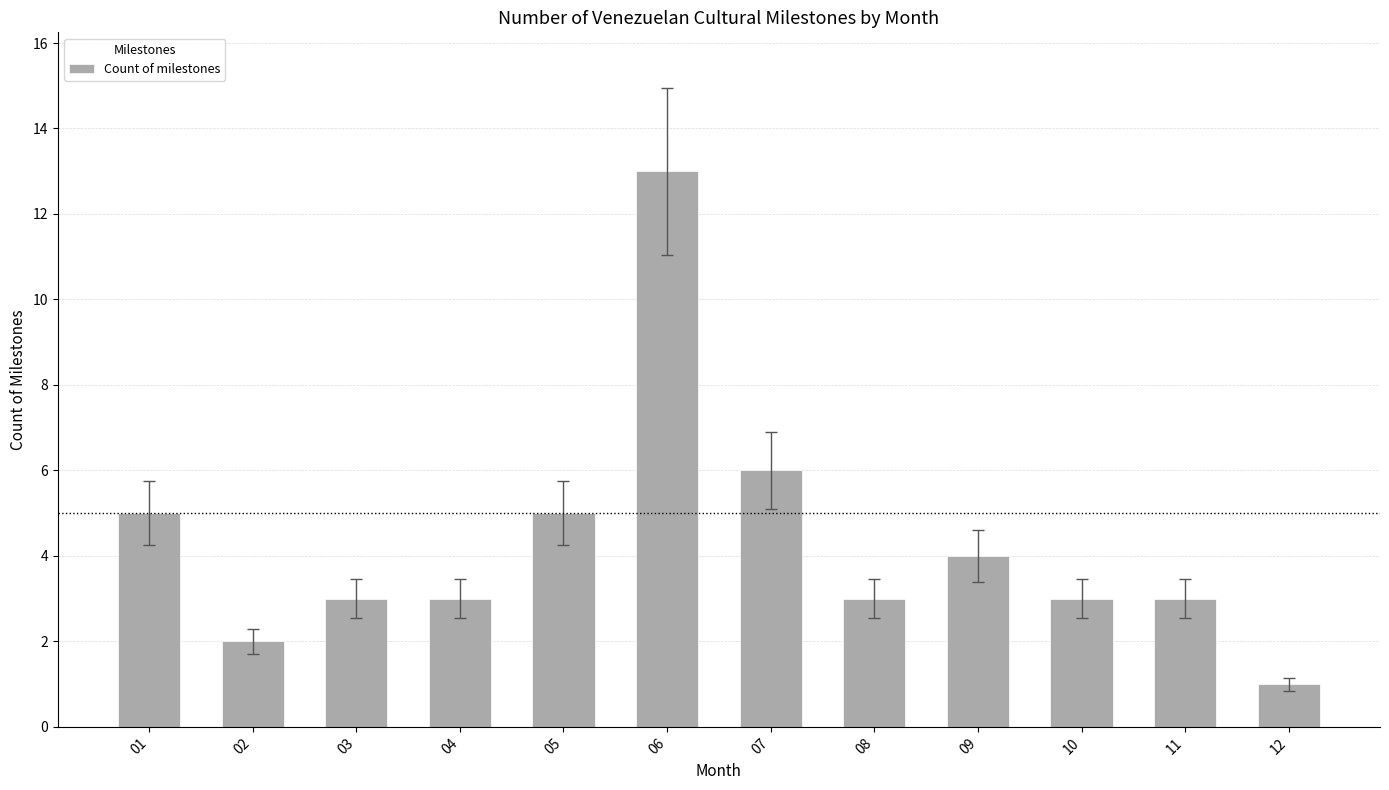

What is the difference between the second highest and second lowest values?

4